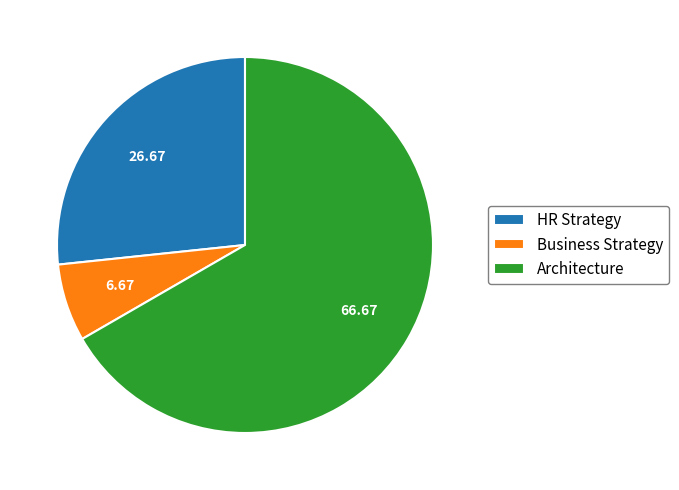

Do Architecture and HR Strategy together represent more than half of the pie?

Yes